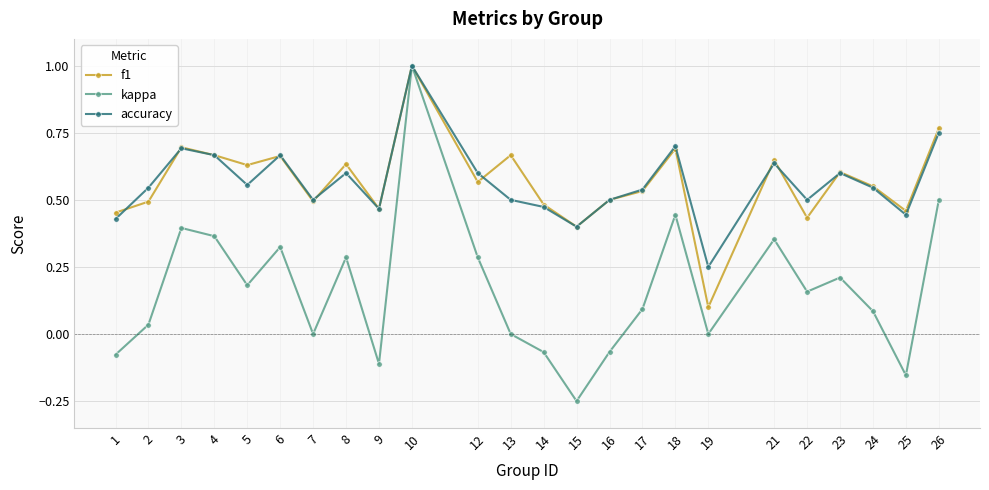

Where is the first local maximum for kappa?

3